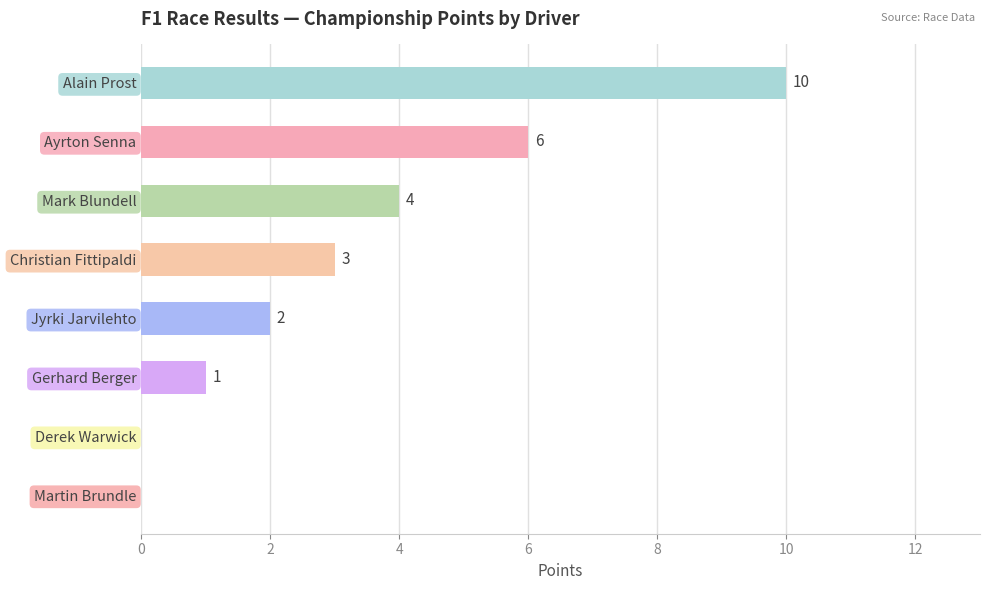

What is the ratio of the value at Mark Blundell to the value at Christian Fittipaldi?

1.3